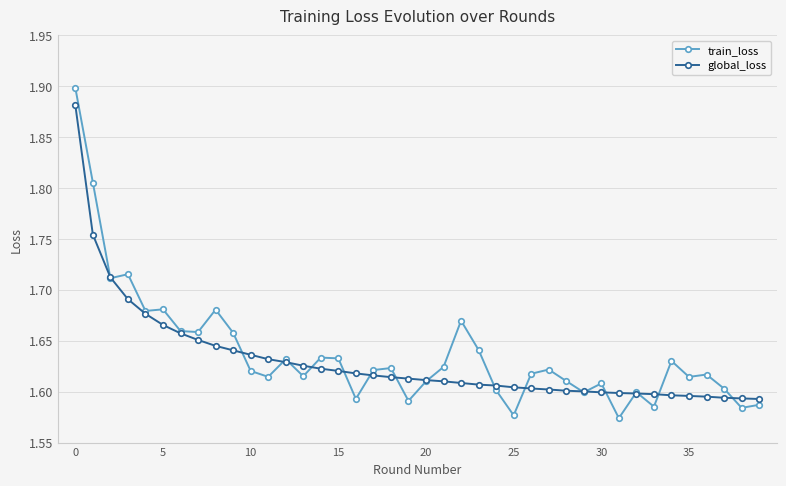

Which series has the largest range (max minus min)?

train_loss